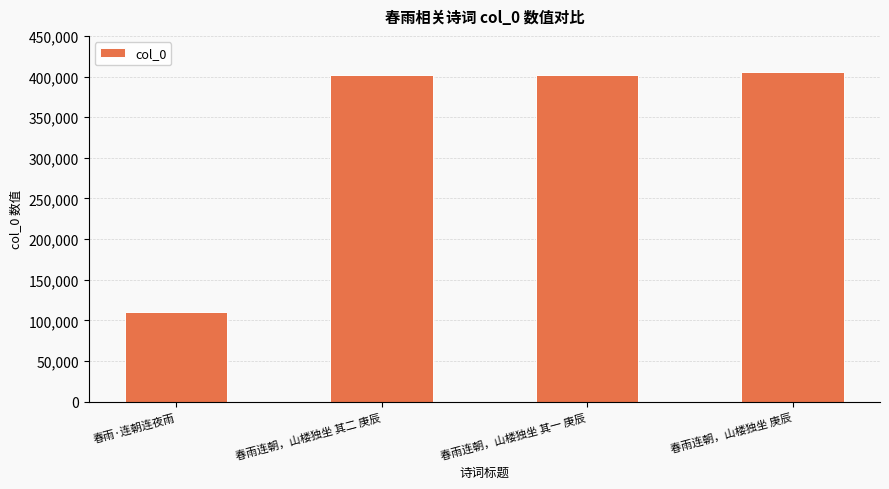

Are the bars horizontal?

No